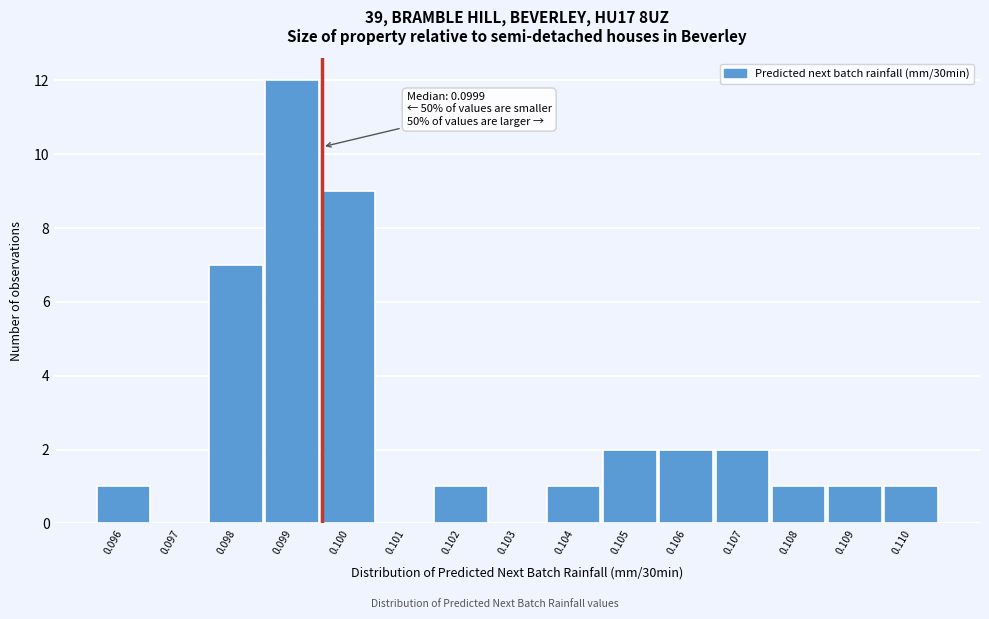

Reading left to right, what are all the values shown in this chart?

0.096=1	0.097=0	0.098=7	0.099=12	0.100=9	0.101=0	0.102=1	0.103=0	0.104=1	0.105=2	0.106=2	0.107=2	0.108=1	0.109=1	0.110=1